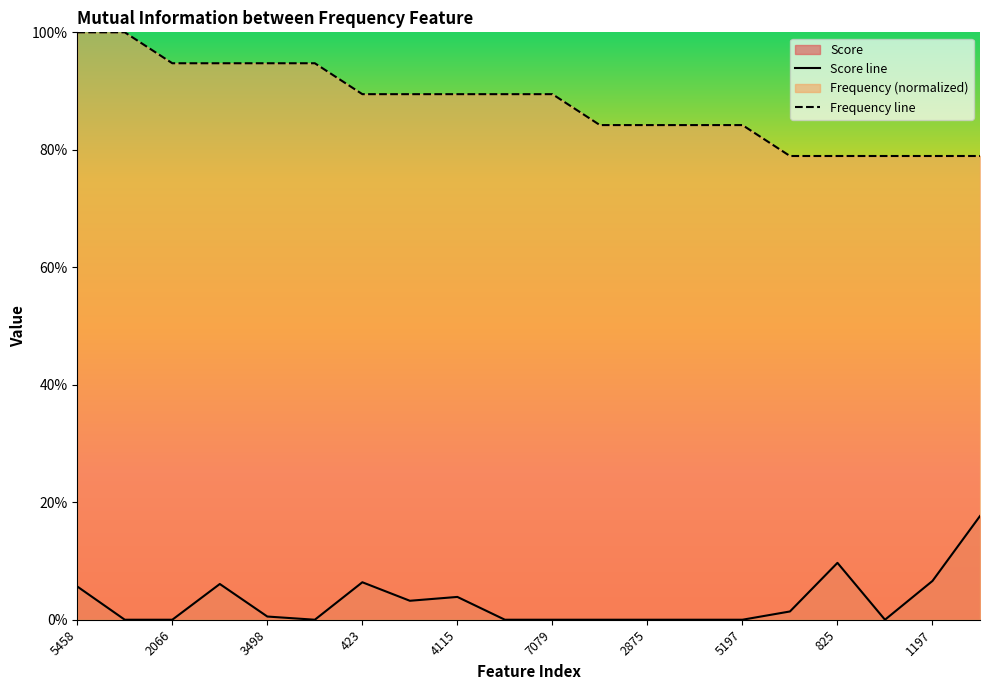

True or false: Frequency and Score intersect in this chart.

False